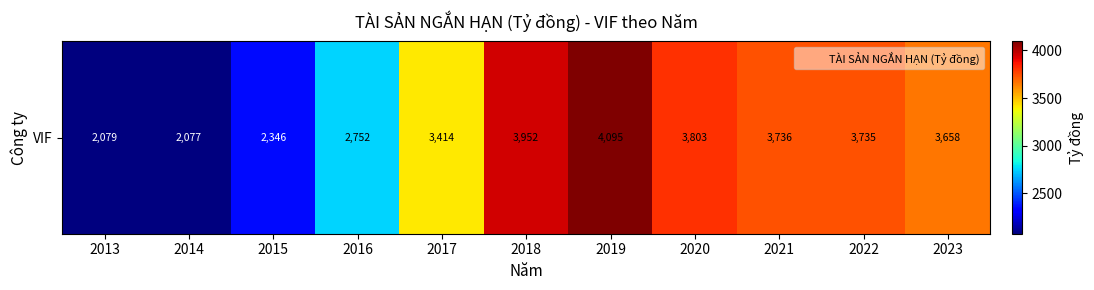

The value at 2016 is 999.3. True or false?

False